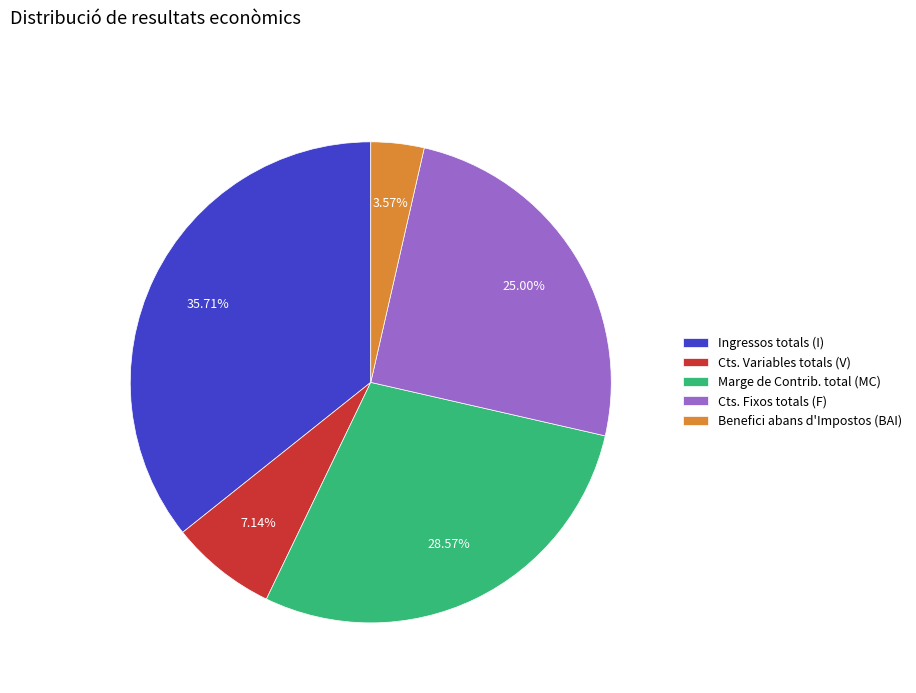

Rank the categories by value from lowest to highest.

Benefici abans d'Impostos (BAI), Cts. Variables totals (V), Cts. Fixos totals (F), Marge de Contrib. total (MC), Ingressos totals (I)